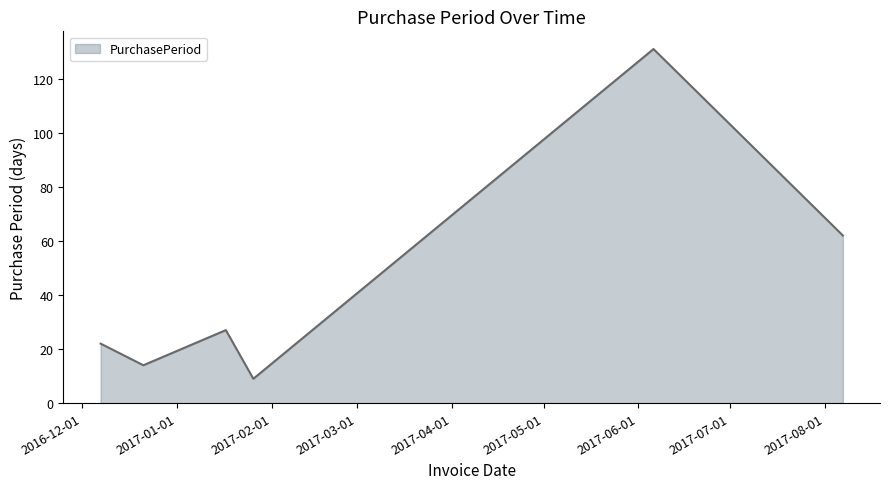

What is the minimum value shown in the chart?

9